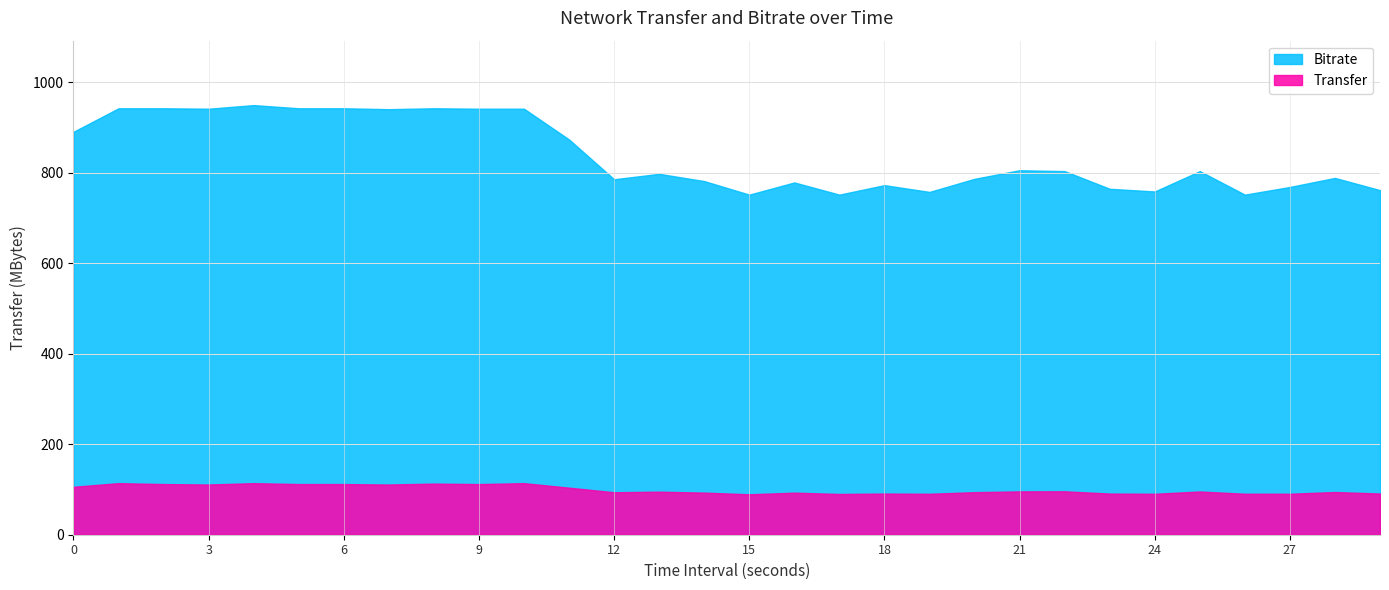

What are all the series names shown in the legend?

Bitrate, Transfer